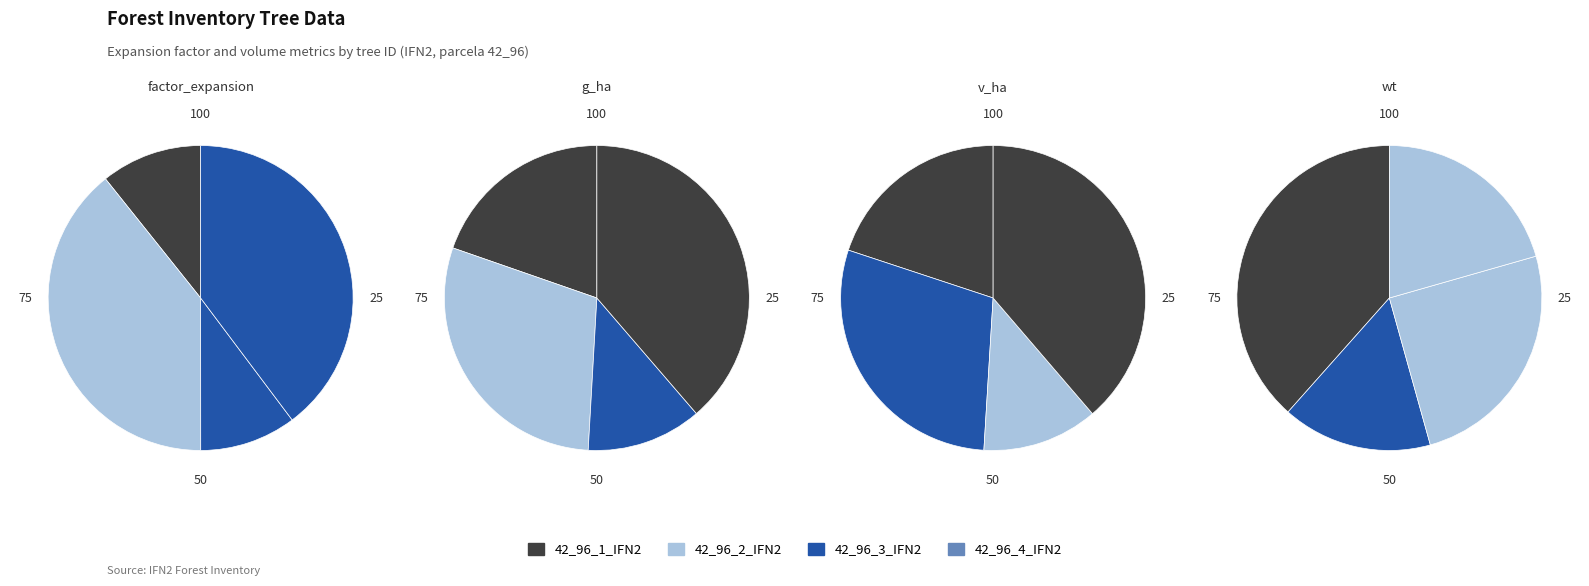

Which series has the largest range (max minus min)?

factor_expansion